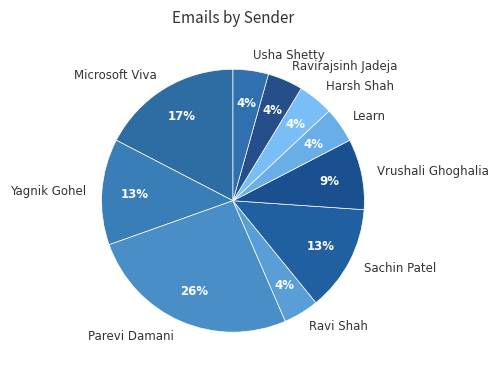

To the nearest percent, what is the difference between the largest and smallest slice percentages?

22%